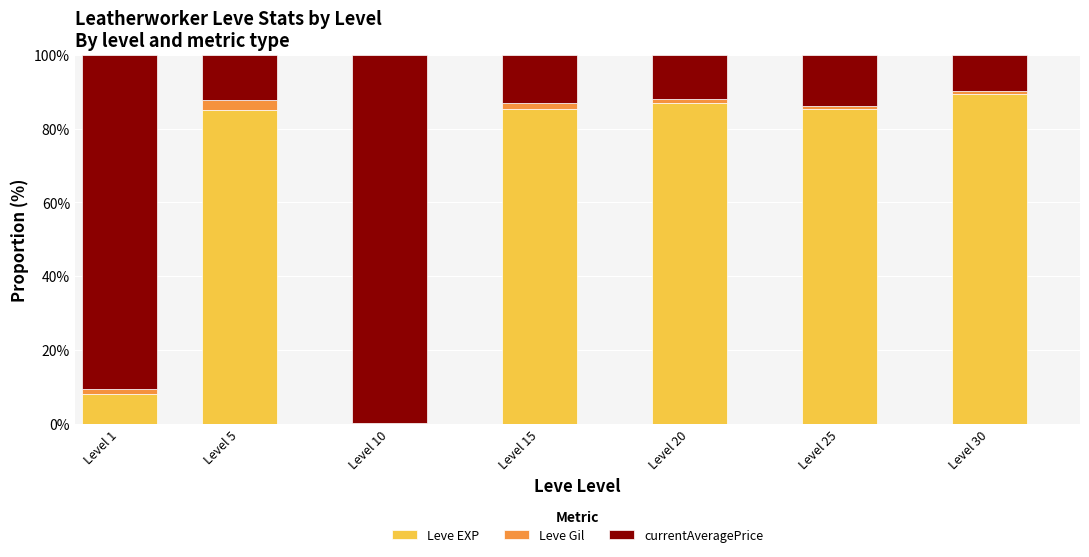

At which label is Leve EXP closest to 44?

Level 1